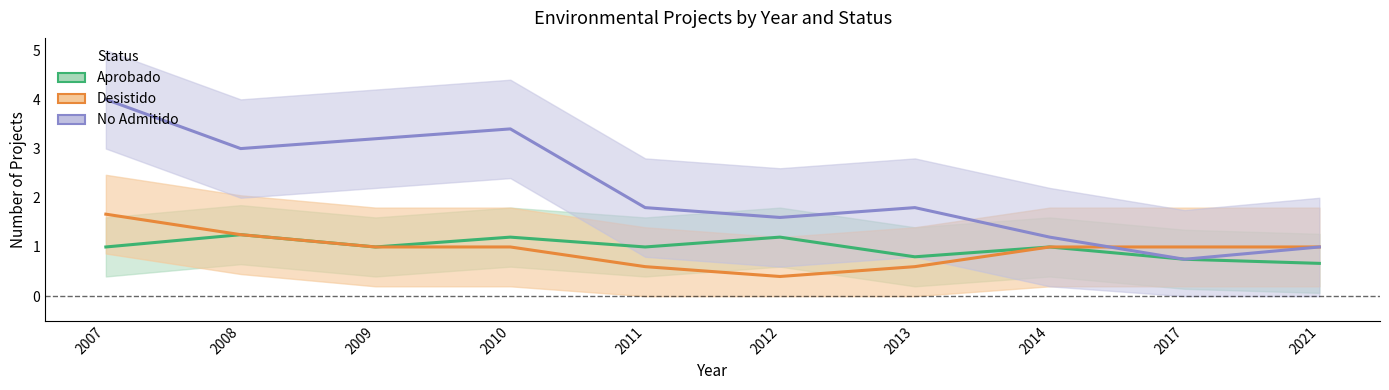

Where does the Desistido series first go above 1?

2007